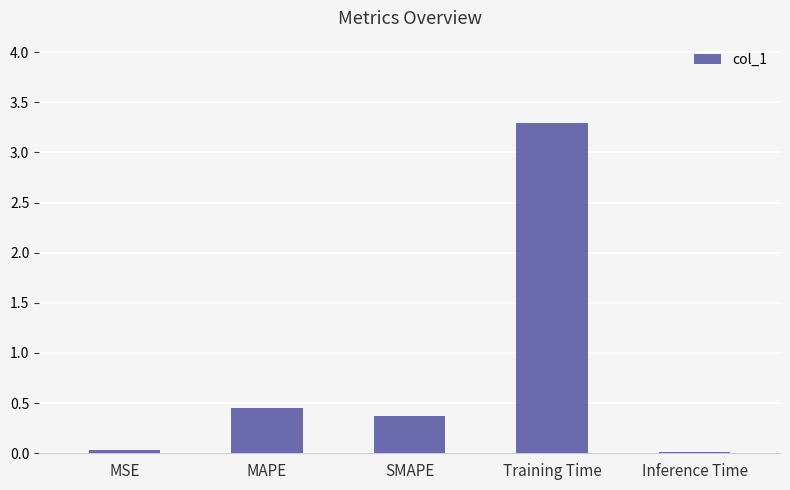

Which has a higher value, SMAPE or Inference Time?

SMAPE